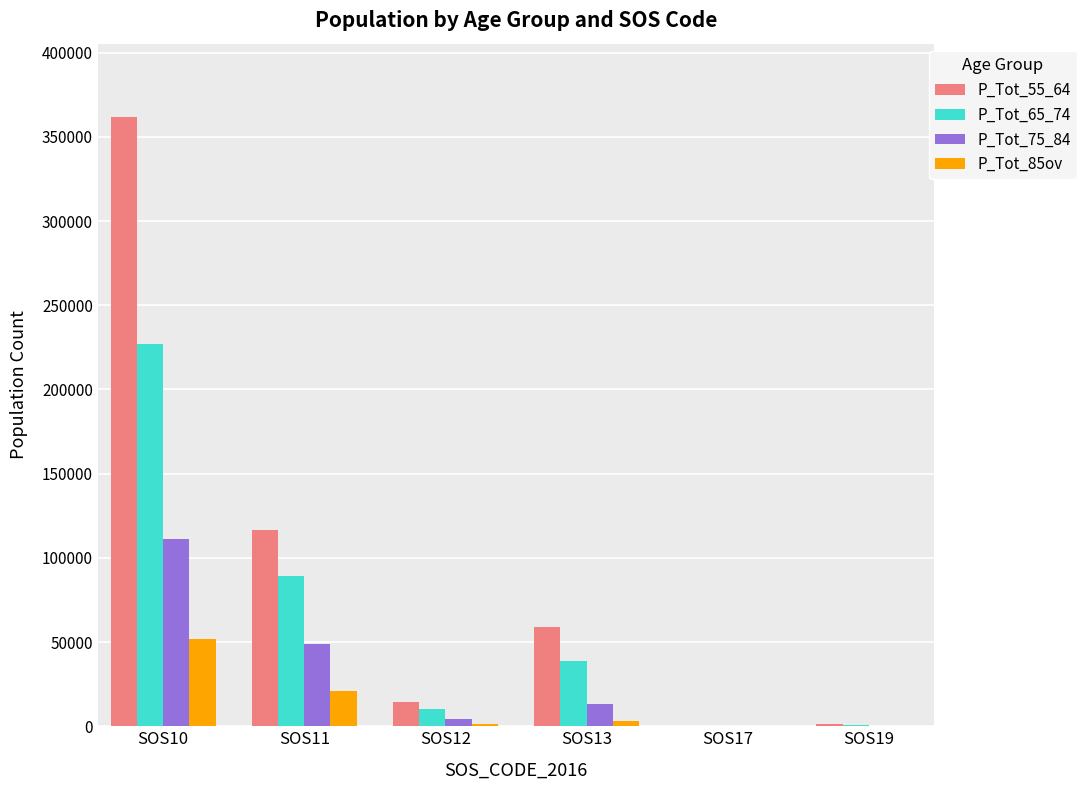

What are all the series names shown in the legend?

P_Tot_55_64, P_Tot_65_74, P_Tot_75_84, P_Tot_85ov